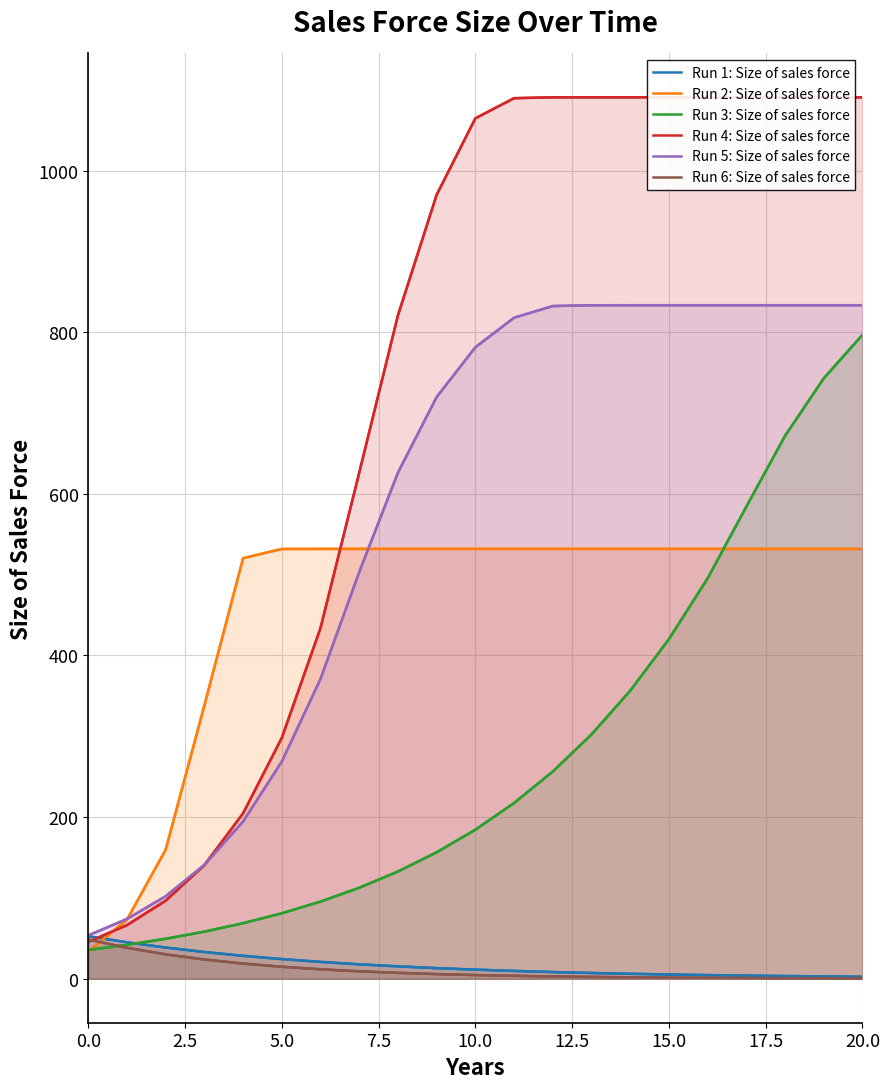

What is the difference between the second highest and minimum values in the Run 5: Size of sales force series?

780.0